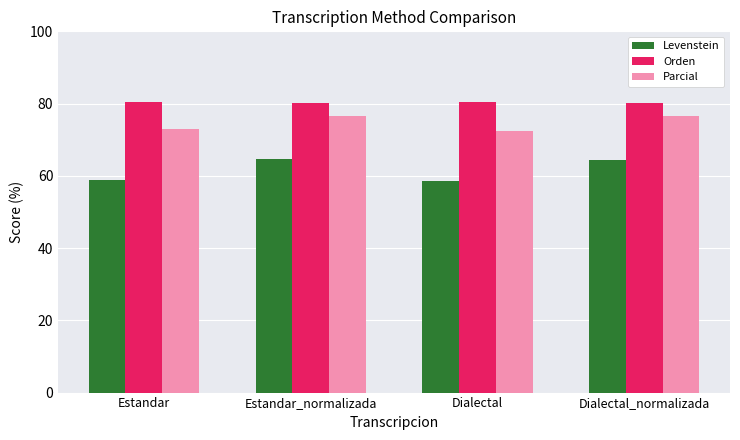

What is the total value across all series at Estandar?

212.1